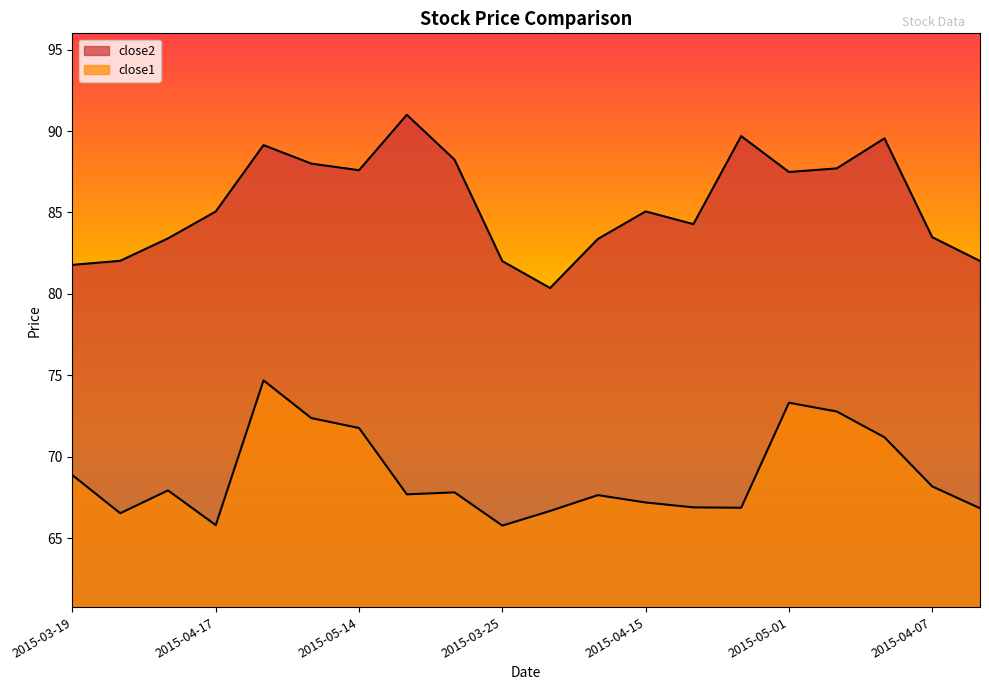

How many values in the close2 series are below 85?

9